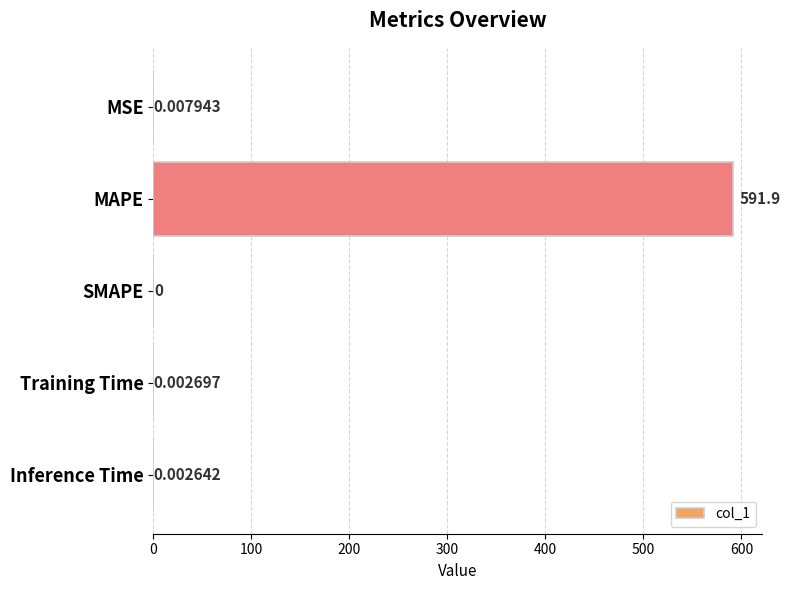

What is the sum of all values?

591.9